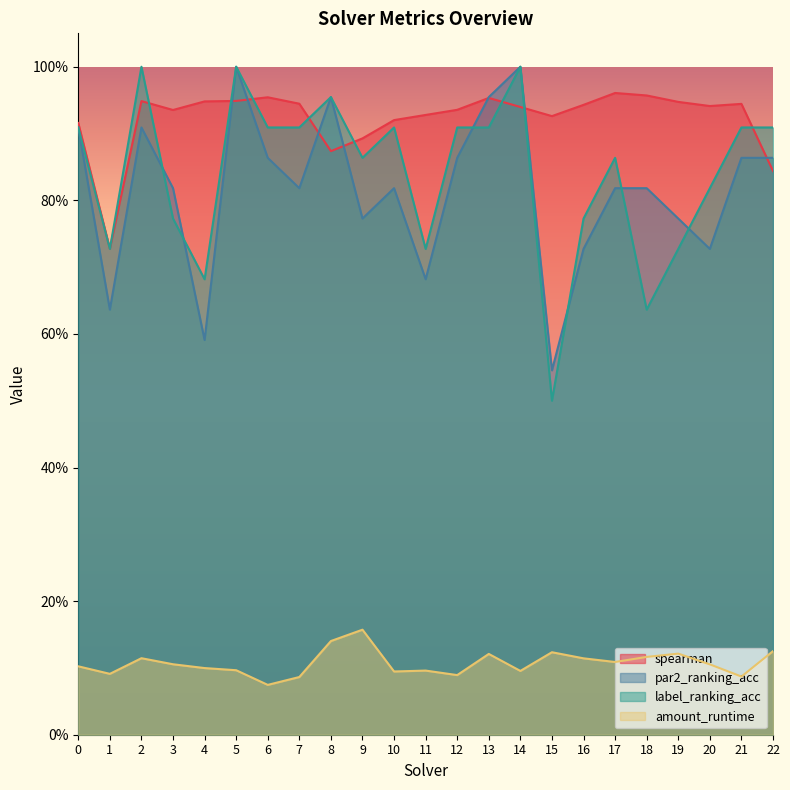

What is the difference between the maximum and minimum values in the amount_runtime series?

0.1